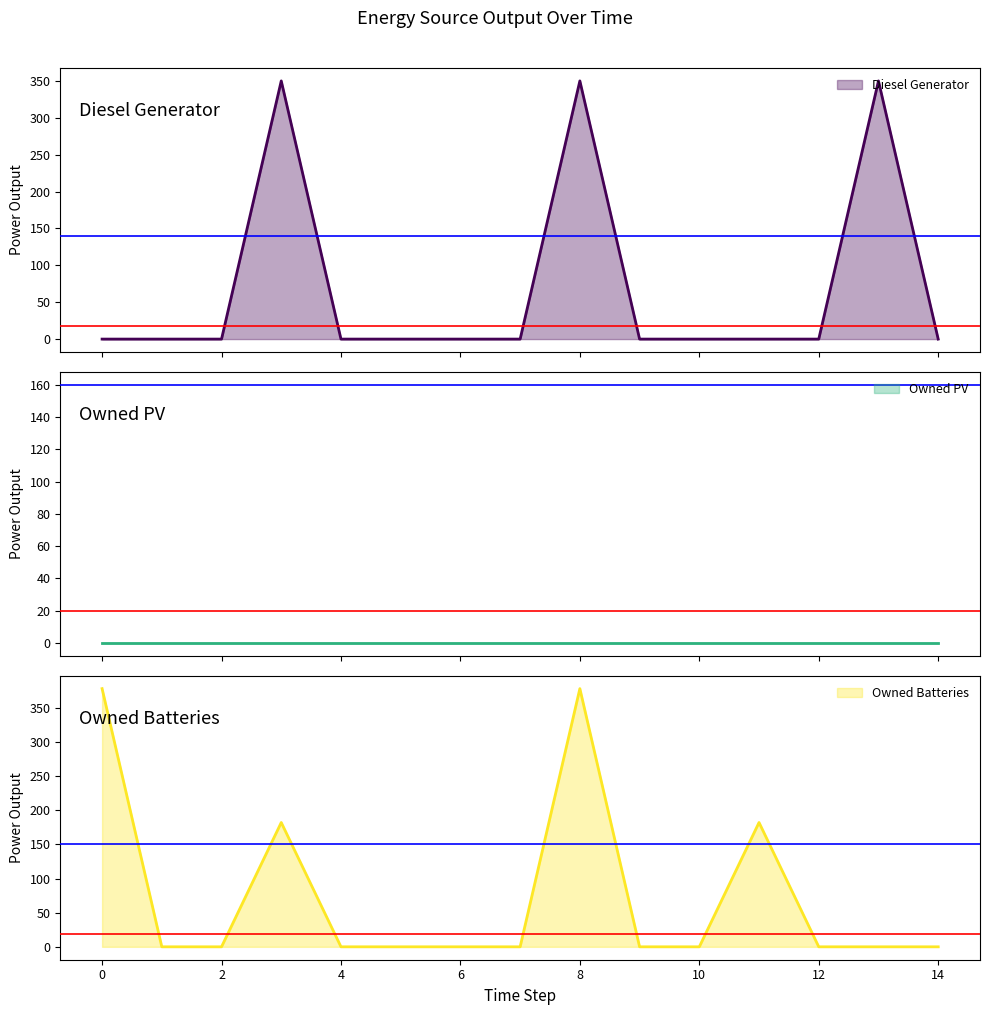

What is the maximum value shown in the chart?

378